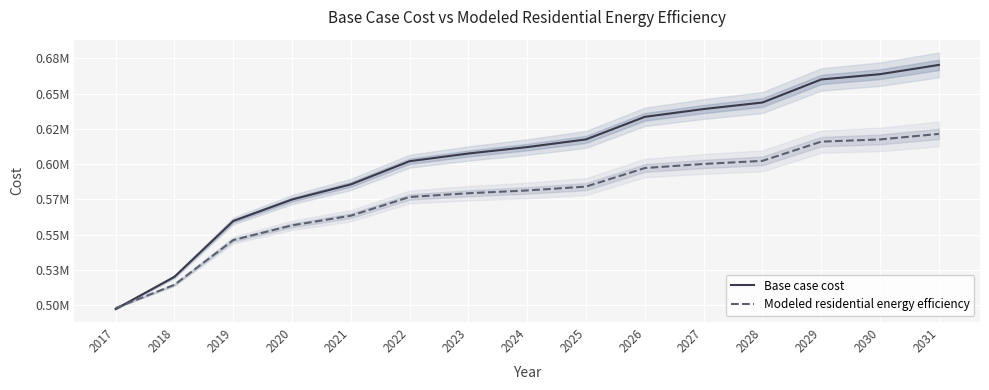

True or false: Modeled residential energy efficiency has more than 1 interior local peaks.

False